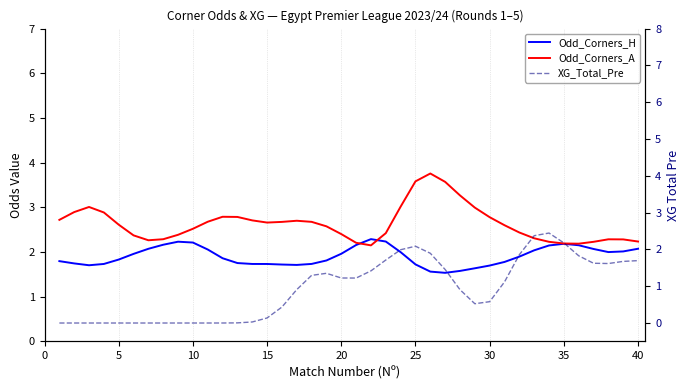

What is the difference between the maximum and minimum values in the Odd_Corners_H series?

0.8